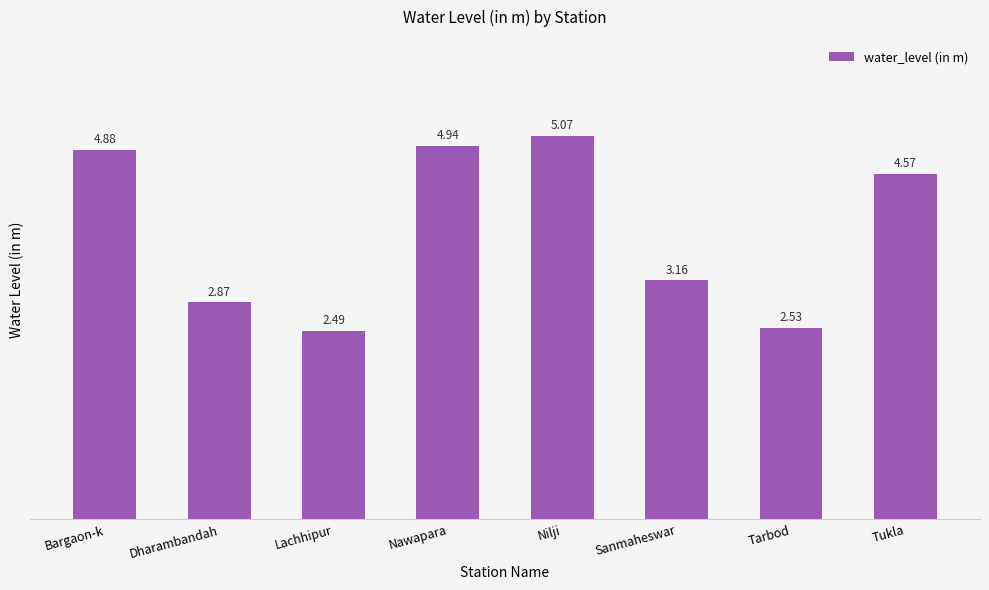

Which category has the lowest value across all series?

Lachhipur